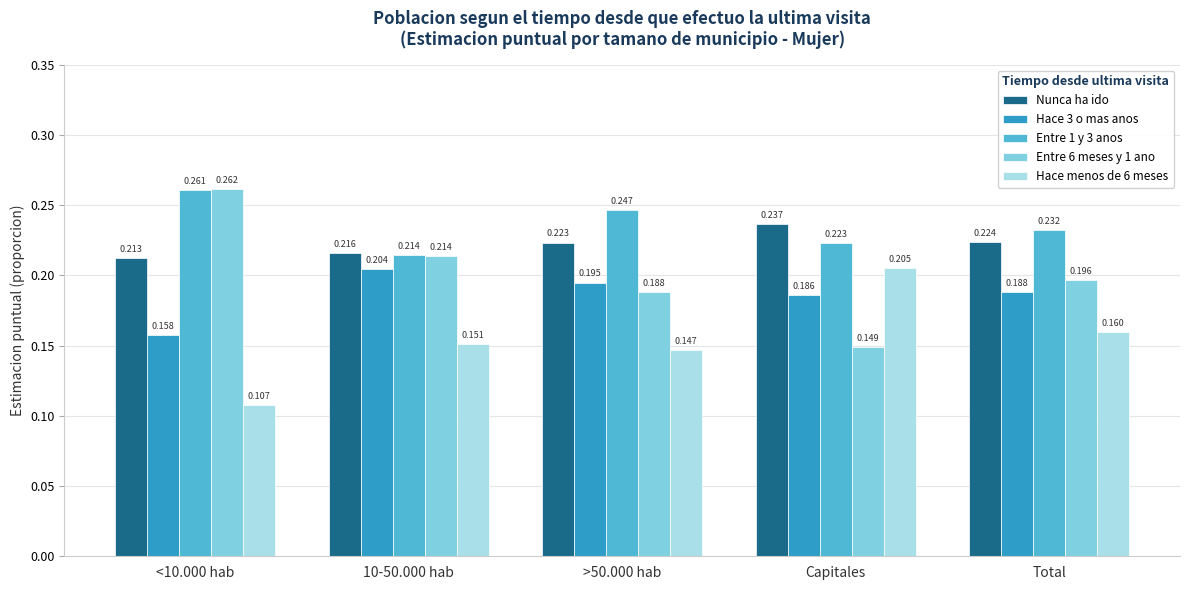

What position from the right is >50.000 hab?

3